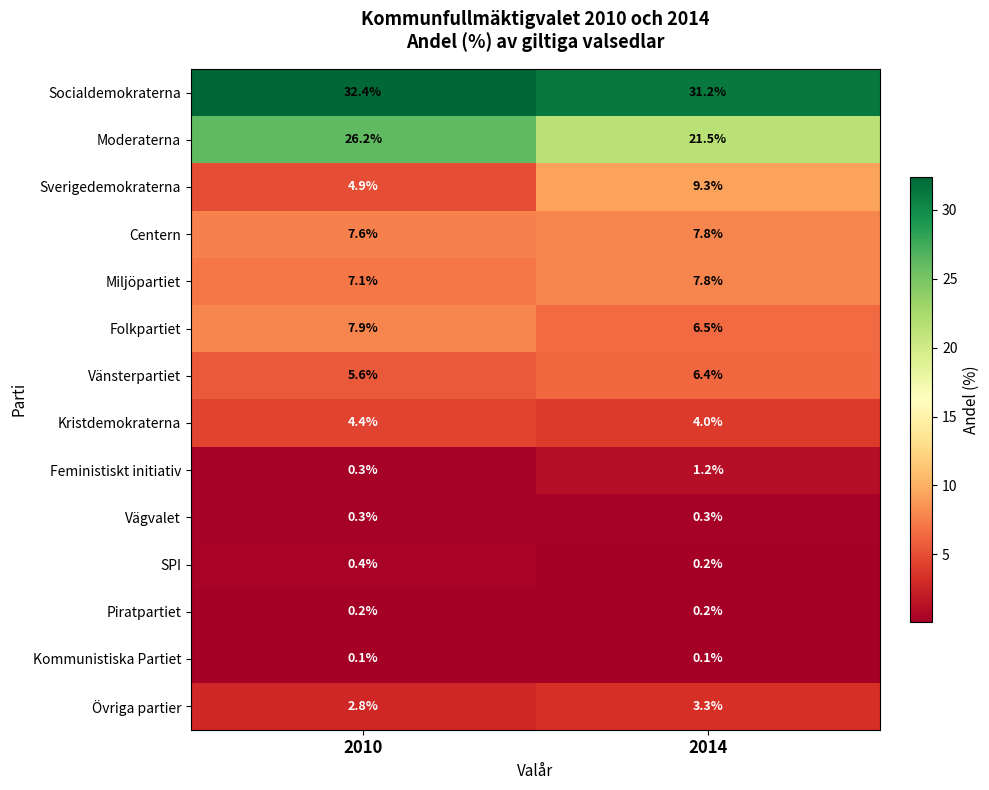

What is the spread (max minus min) of values at 2010?

32.3